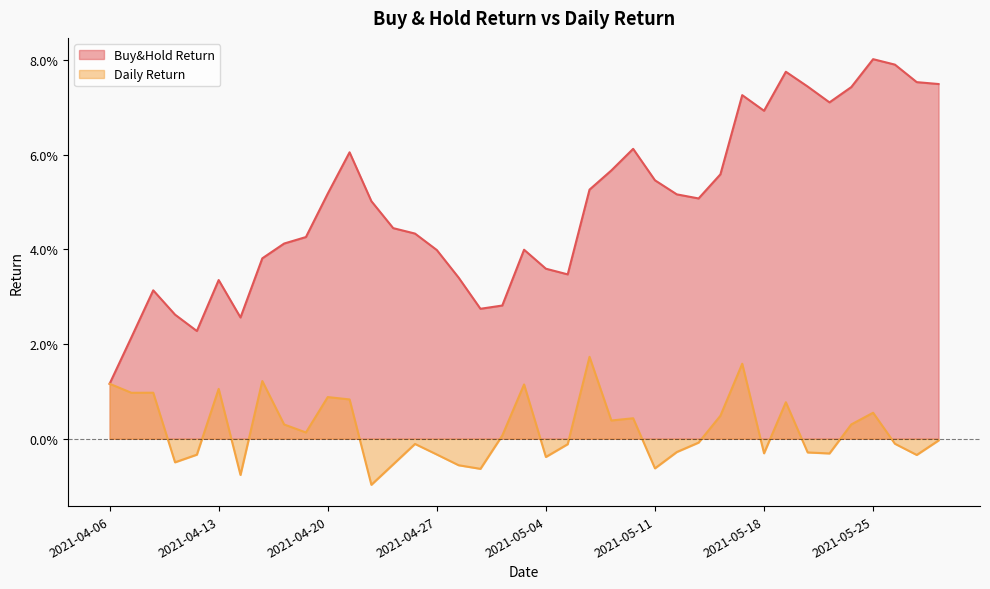

Between 2021-05-24 and 2021-04-23, which is larger?

2021-05-24